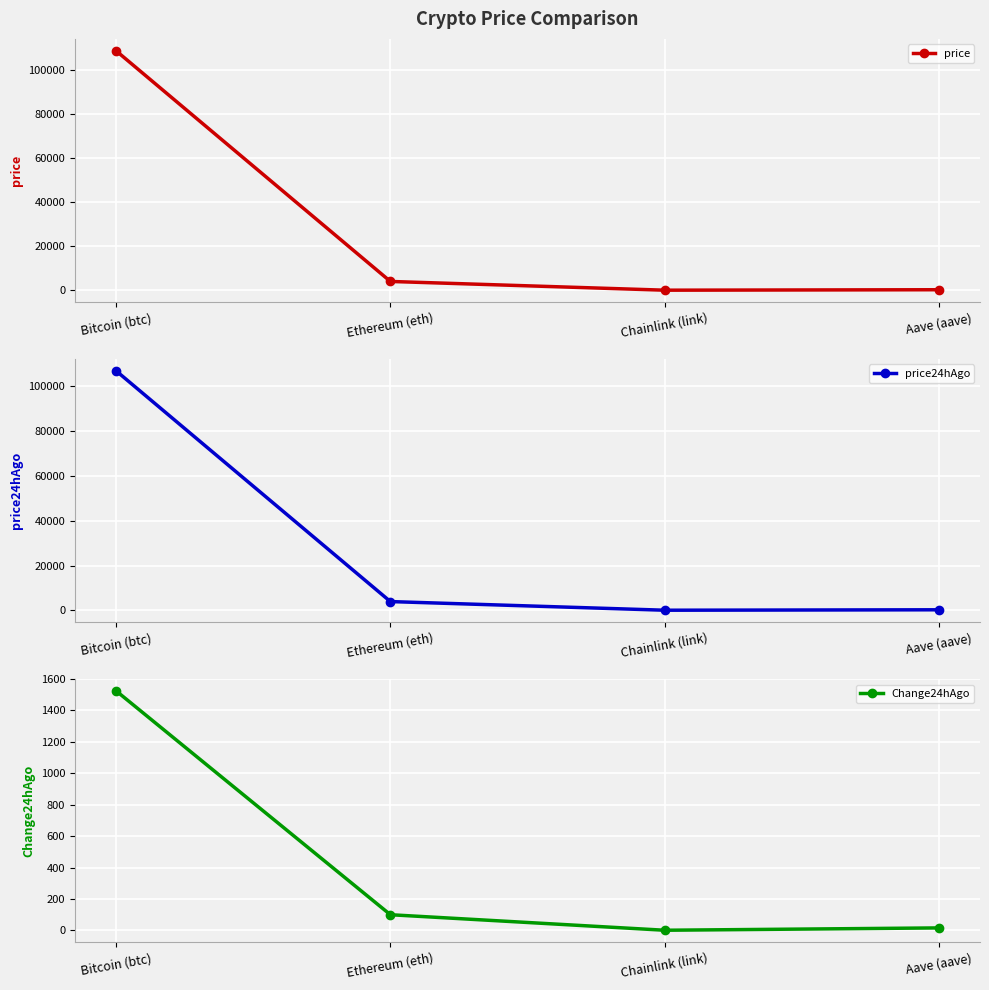

True or false: price24hAgo has a value of 209.3 at Aave (aave).

True